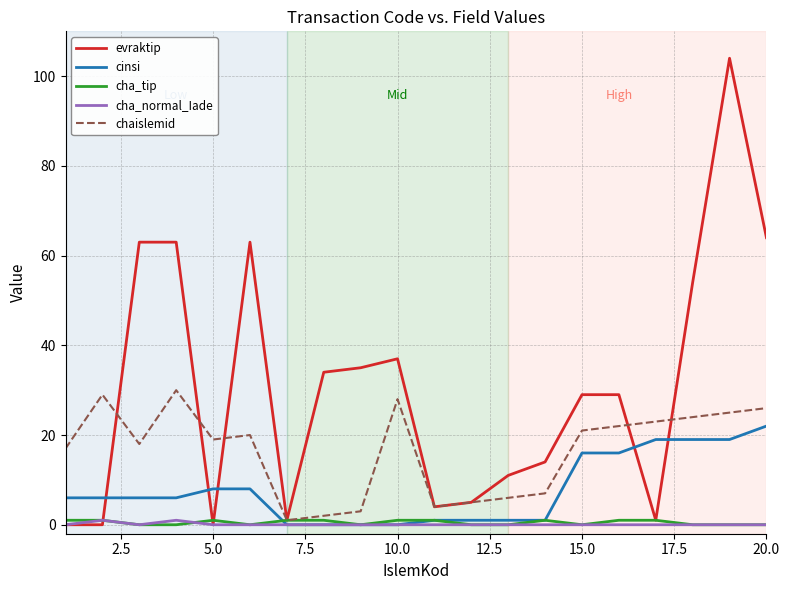

What is the highest value of the chaislemid series?

30